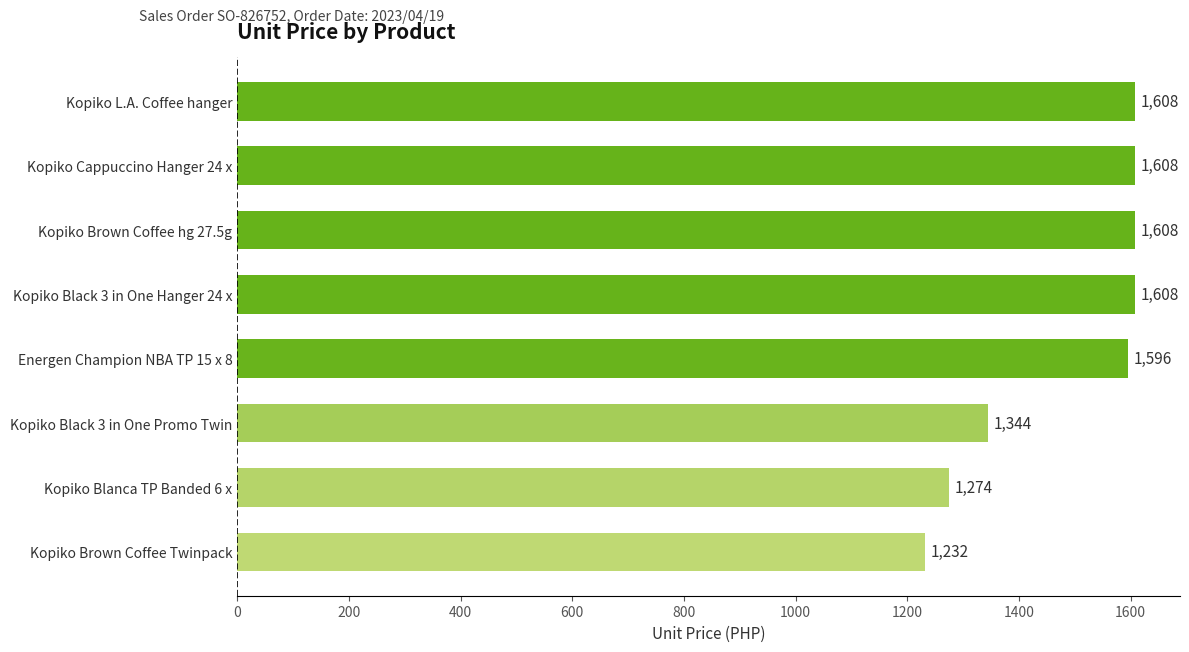

What is the greatest value displayed?

1608.0